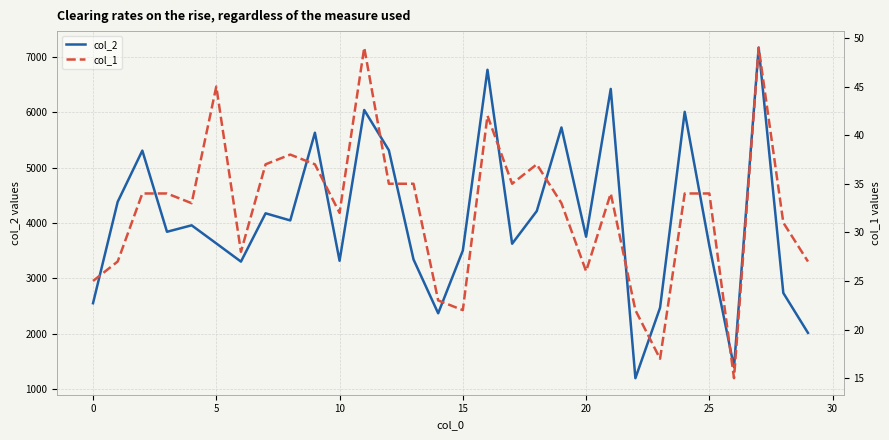

Is it true that col_1 equals 23 at 14?

True